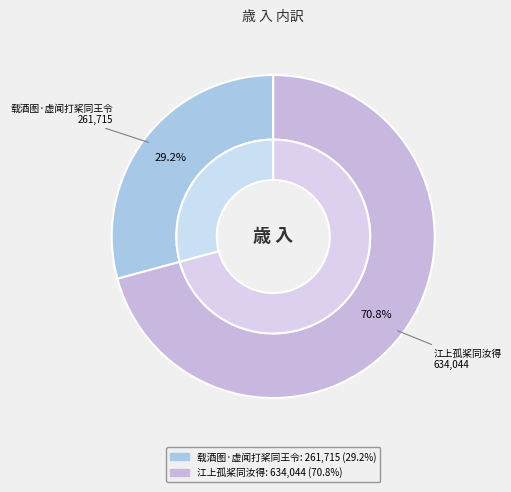

What is the ratio of the value at 载酒图·虚闻打桨同王令 to the value at 江上孤桨同汝得?

0.4